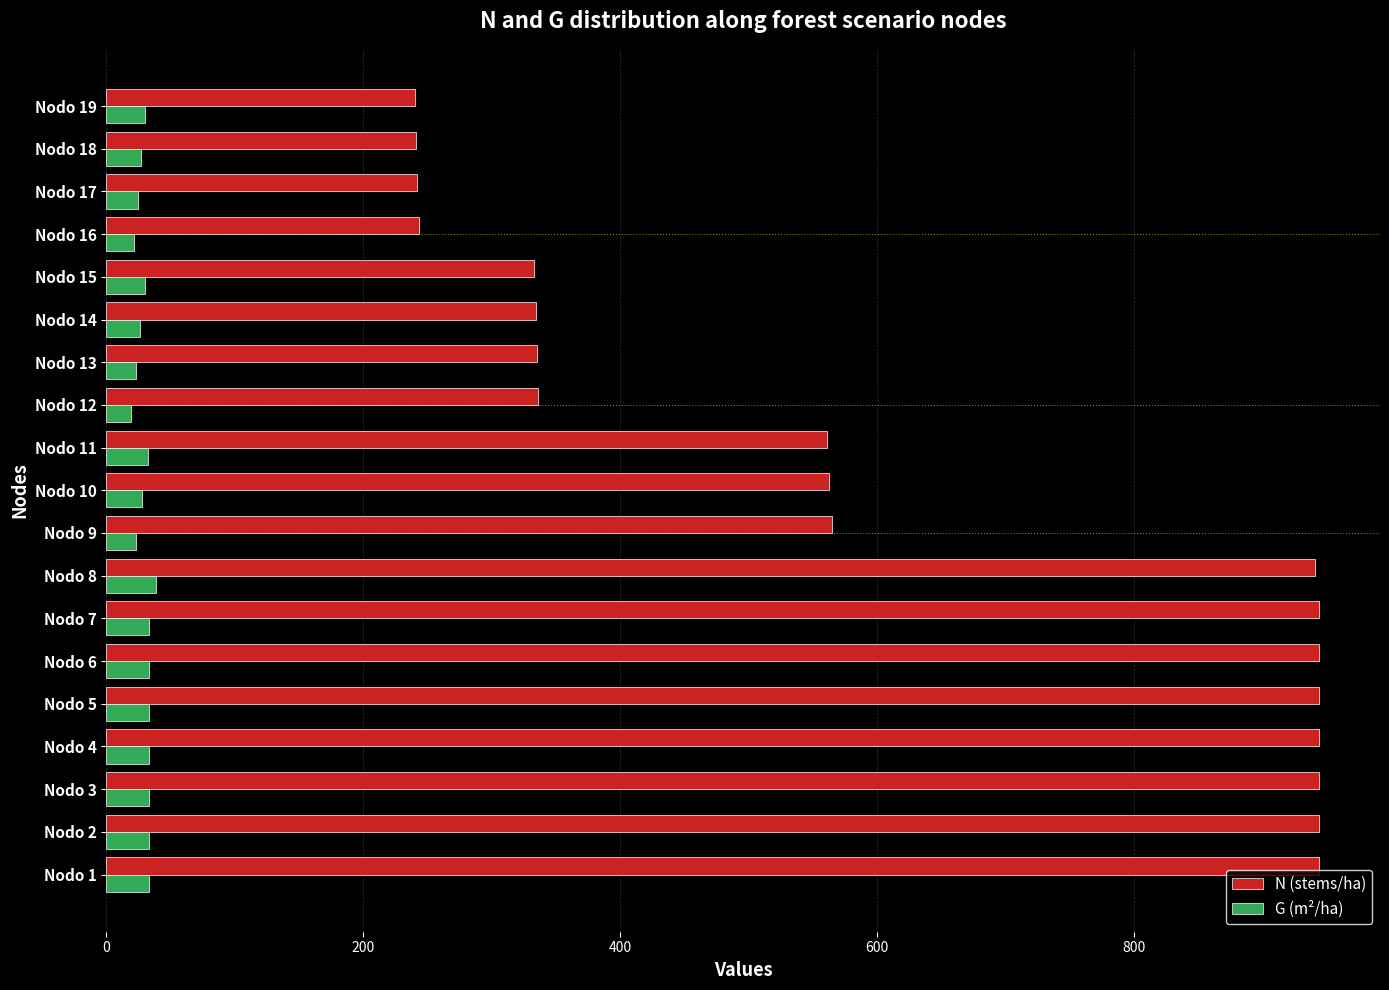

The value of N (stems/ha) at Nodo 19 is 64.5. True or false?

False